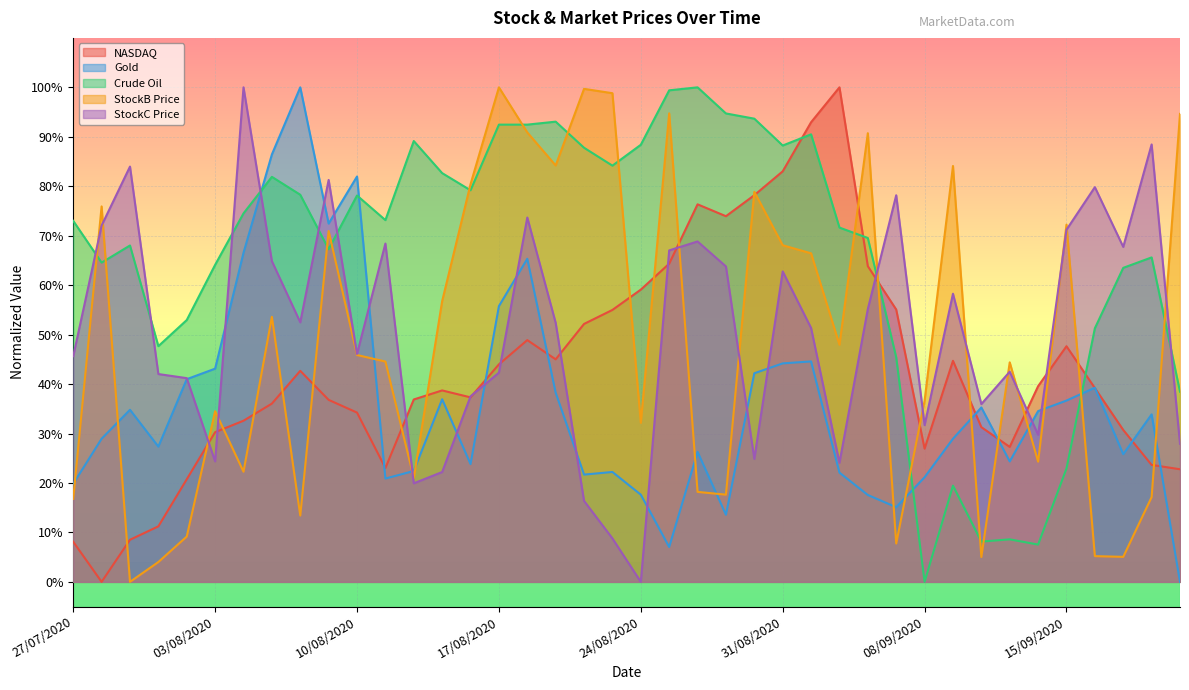

True or false: StockC Price has a value of 0.5 at 21/09/2020.

False